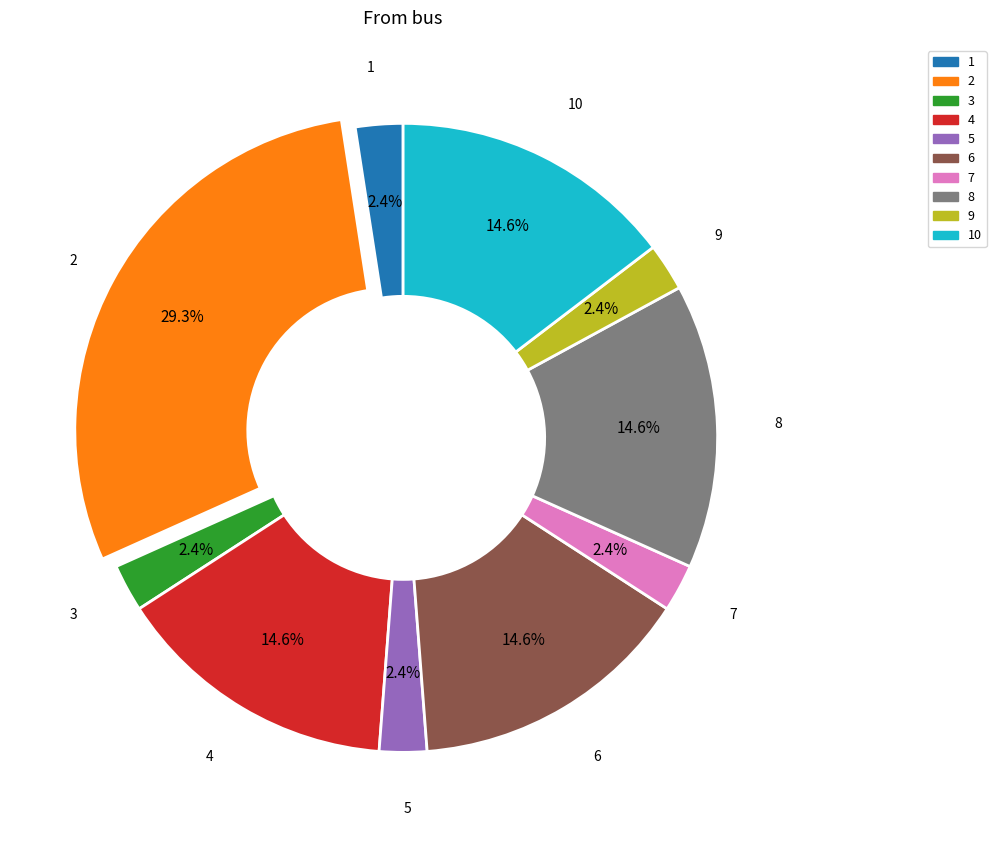

Is there any slice that represents more than half of the pie?

No